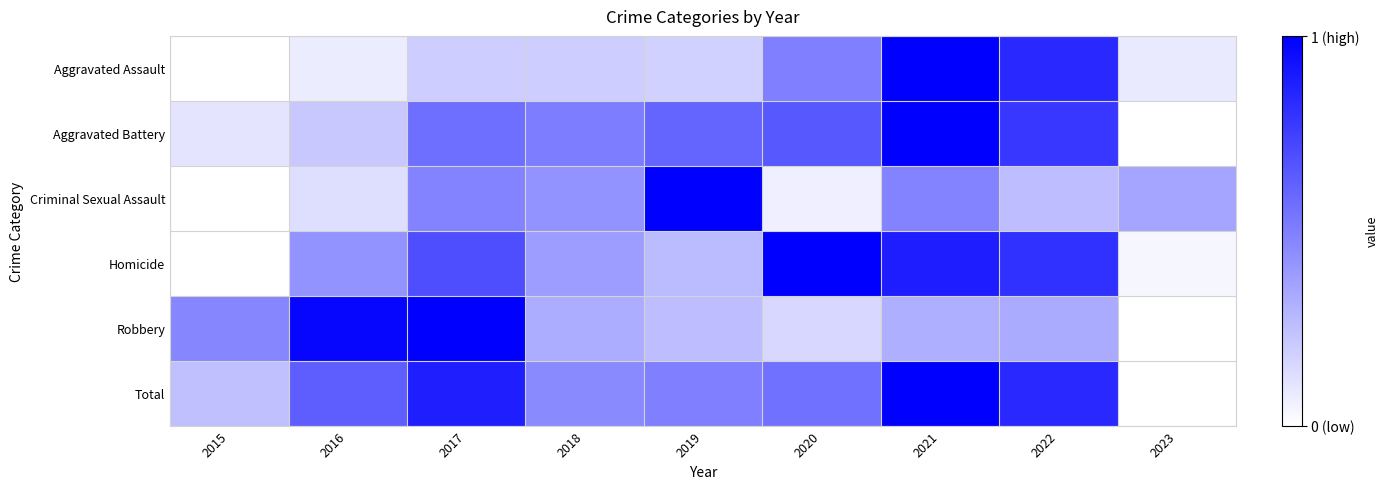

Reading right to left, list all the values displayed in this chart.

Aggravated Assault: 2023=0.1	2022=0.8	2021=1.0	2020=0.5	2019=0.2	2018=0.2	2017=0.2	2016=0.1	2015=0.0
Aggravated Battery: 2023=0.0	2022=0.8	2021=1.0	2020=0.7	2019=0.6	2018=0.5	2017=0.6	2016=0.2	2015=0.1
Criminal Sexual Assault: 2023=0.4	2022=0.3	2021=0.5	2020=0.1	2019=1.0	2018=0.4	2017=0.5	2016=0.1	2015=0.0
Homicide: 2023=0.0	2022=0.8	2021=0.9	2020=1.0	2019=0.3	2018=0.4	2017=0.7	2016=0.4	2015=0.0
Robbery: 2023=0.0	2022=0.3	2021=0.3	2020=0.2	2019=0.3	2018=0.3	2017=1.0	2016=1.0	2015=0.5
Total: 2023=0.0	2022=0.8	2021=1.0	2020=0.6	2019=0.5	2018=0.5	2017=0.9	2016=0.6	2015=0.2